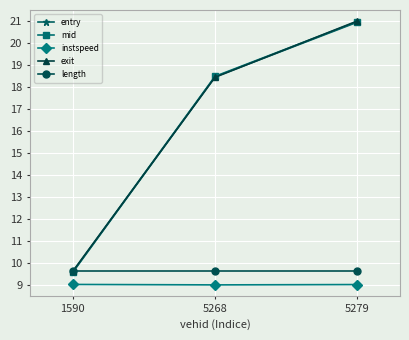

Reading left to right, extract all data points from this chart.

entry: 1590=9.6	5268=18.5	5279=20.9
mid: 1590=9.6	5268=18.5	5279=21.0
instspeed: 1590=9.0	5268=9.0	5279=9.0
exit: 1590=9.6	5268=18.4	5279=21.0
length: 1590=9.6	5268=9.6	5279=9.6